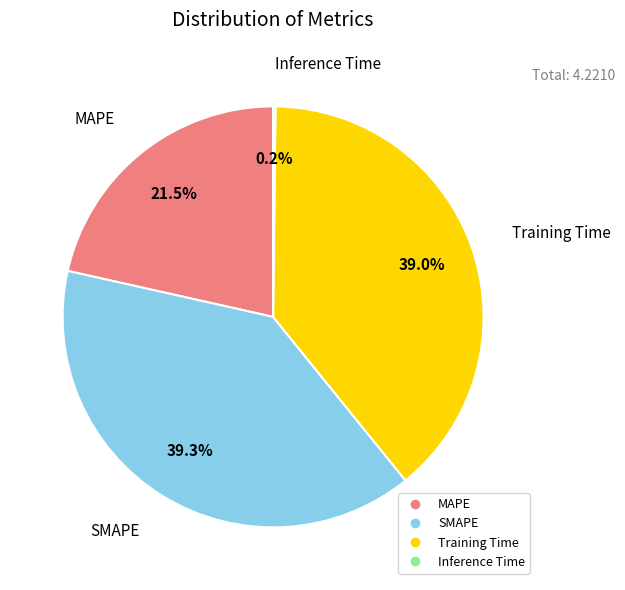

Does any single category account for the majority?

No